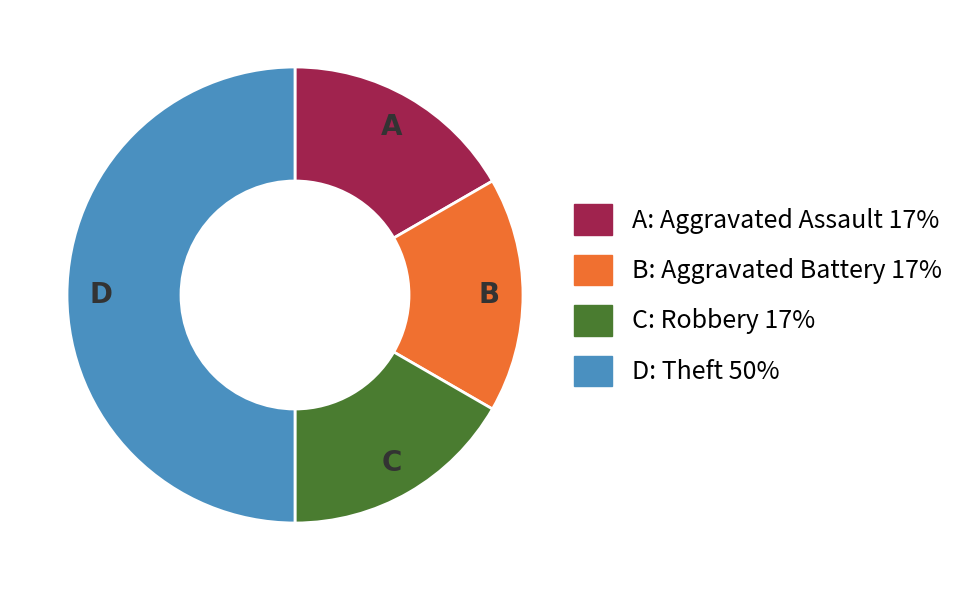

How many slices are in this pie chart?

4